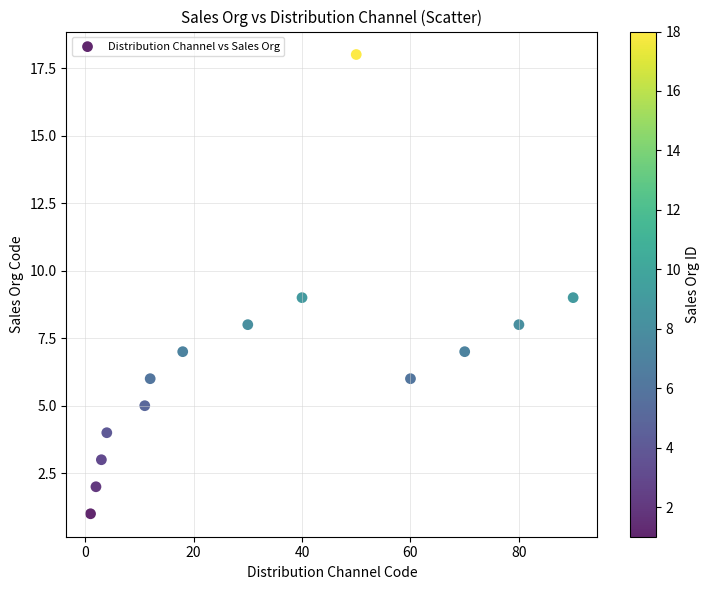

What is the range of Y values (max minus min)?

17